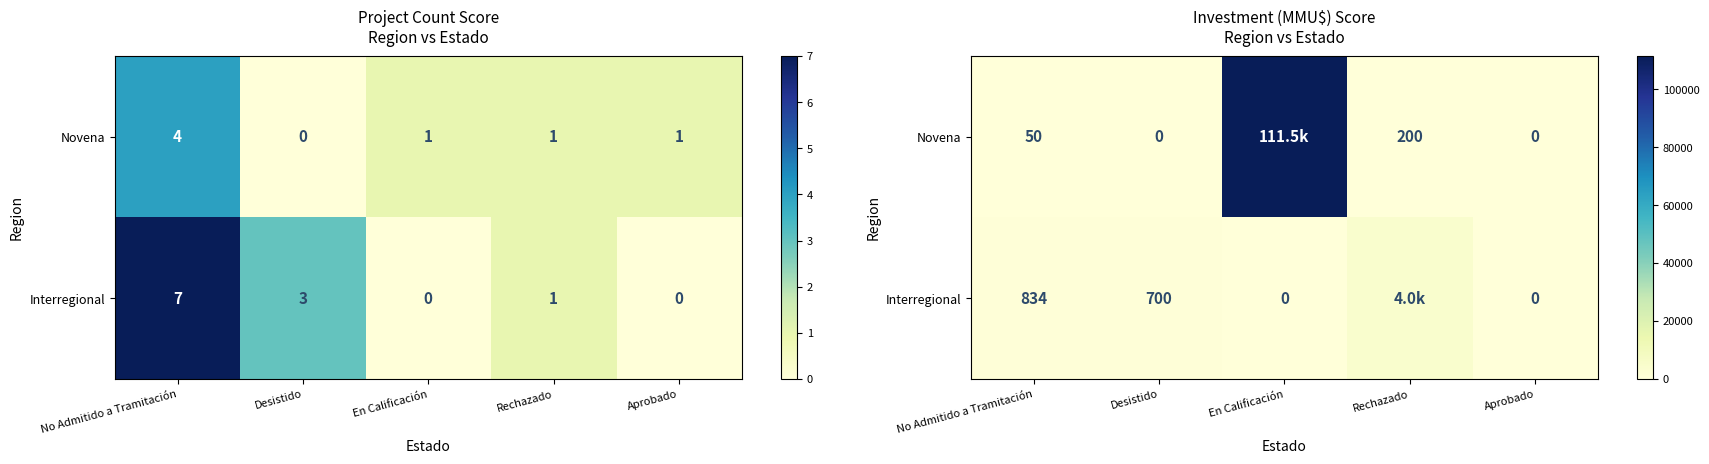

What is the sum of all Interregional values?

5534